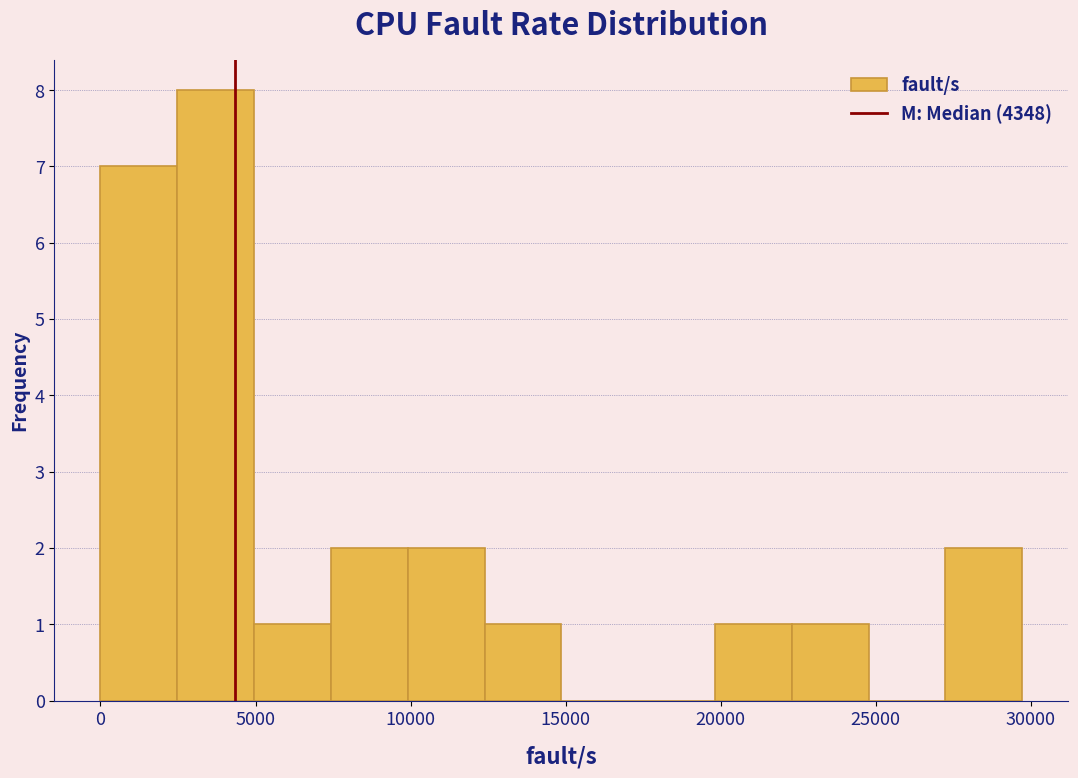

Which range on the x-axis has the tallest bar?

2500 to 5000